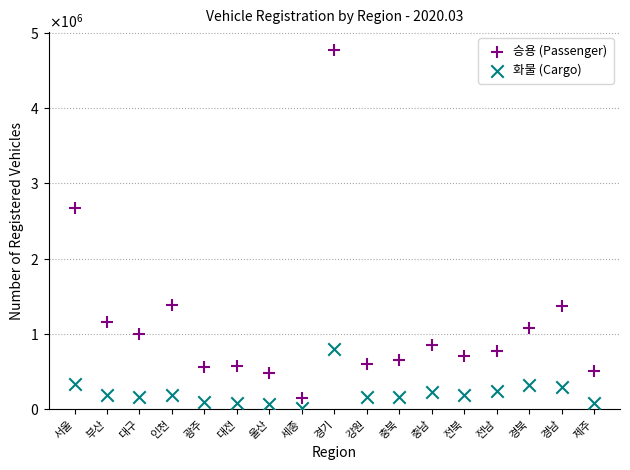

Which series reaches the minimum Y coordinate?

화물 (Cargo)